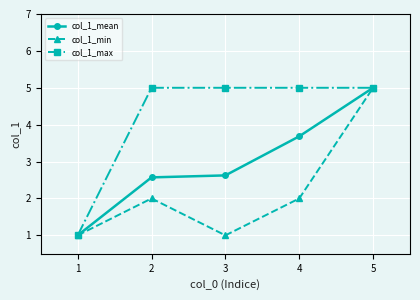

At 3, list the series in order from largest to smallest.

col_1_max, col_1_mean, col_1_min